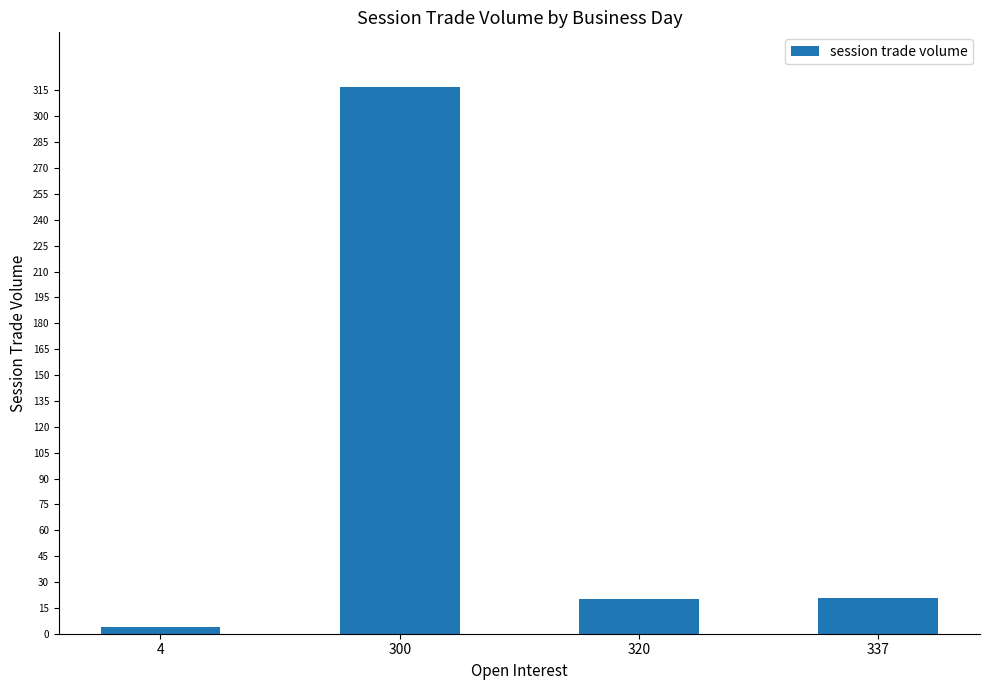

Is it true that the value at 337 is 36?

False